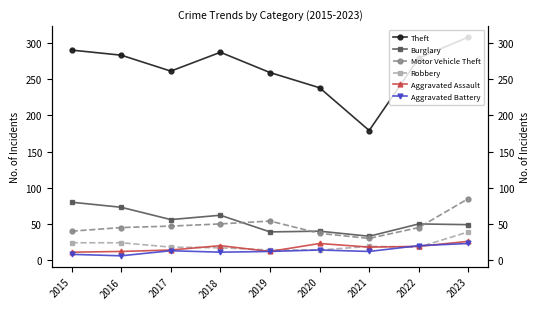

What are all the series names shown in the legend?

Theft, Burglary, Motor Vehicle Theft, Robbery, Aggravated Assault, Aggravated Battery